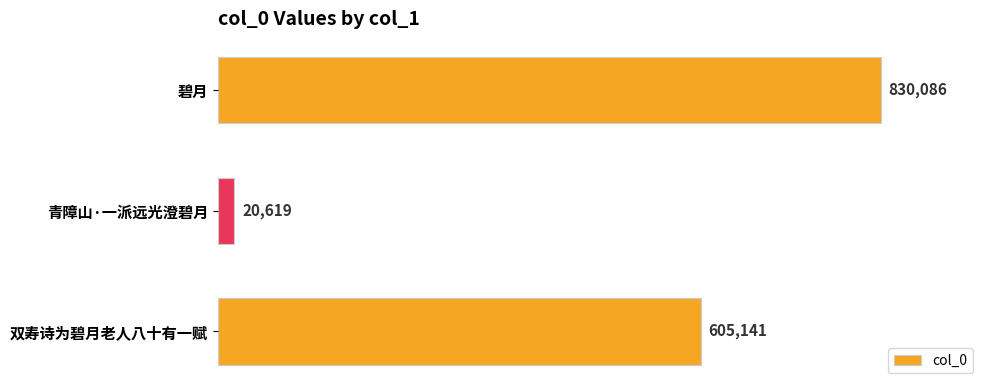

The value at 碧月 is 830086. True or false?

True